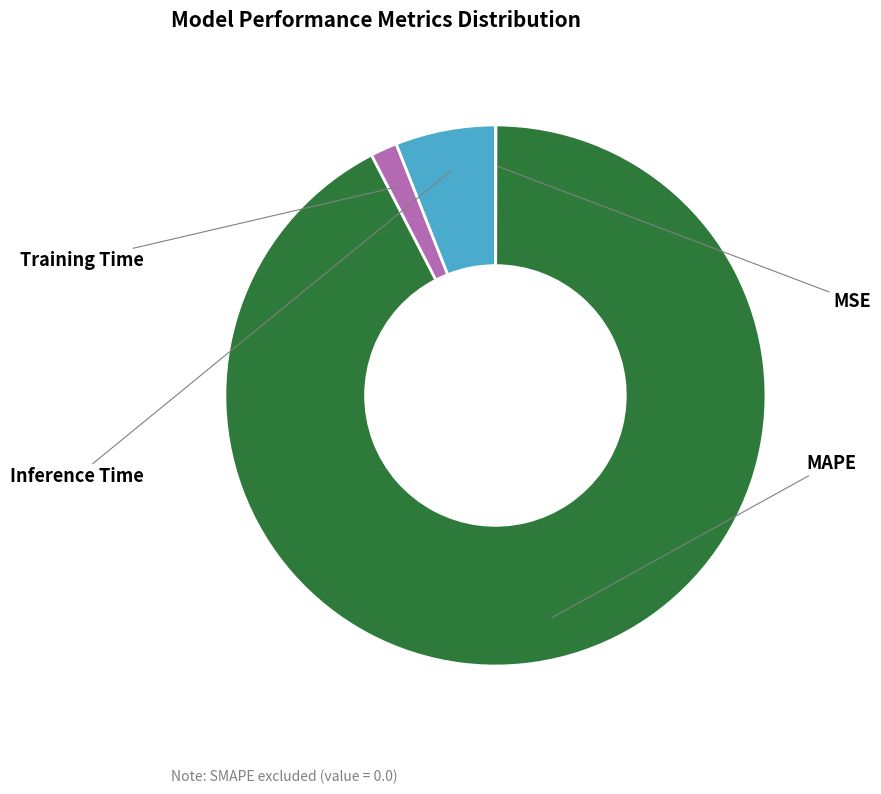

Which has a higher value, Training Time or MSE?

Training Time